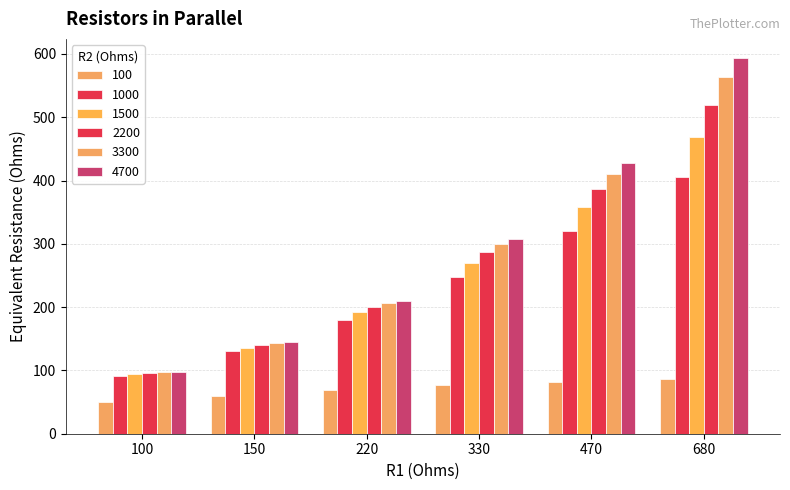

Reading left to right, list all the values displayed in this chart.

100: 100=50	150=60	220=69	330=77	470=82	680=87
1000: 100=91	150=130	220=180	330=248	470=320	680=405
1500: 100=94	150=136	220=192	330=270	470=358	680=468
2200: 100=96	150=140	220=200	330=287	470=387	680=519
3300: 100=97	150=143	220=206	330=300	470=411	680=564
4700: 100=98	150=145	220=210	330=308	470=427	680=594